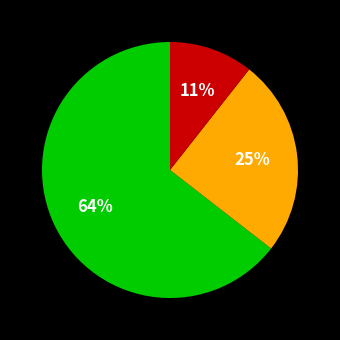

Does any single category account for the majority?

Yes